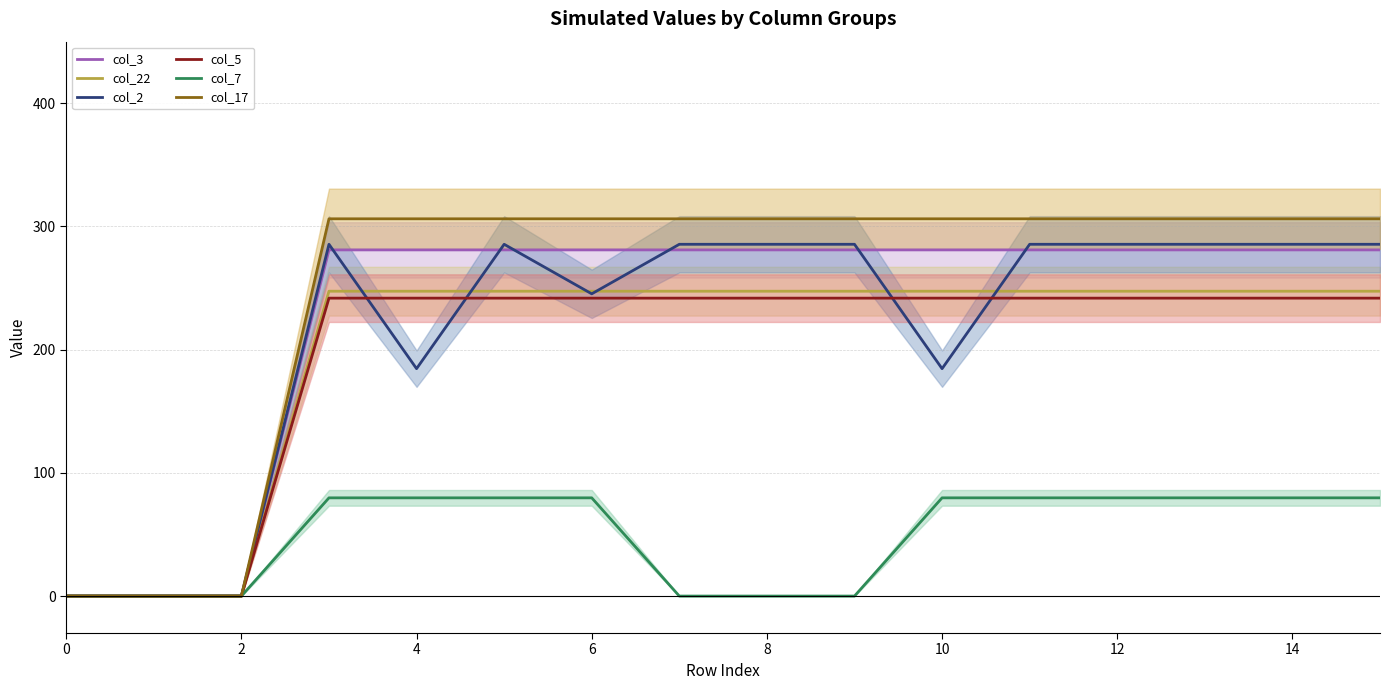

True or false: col_5 and col_3 intersect in this chart.

False